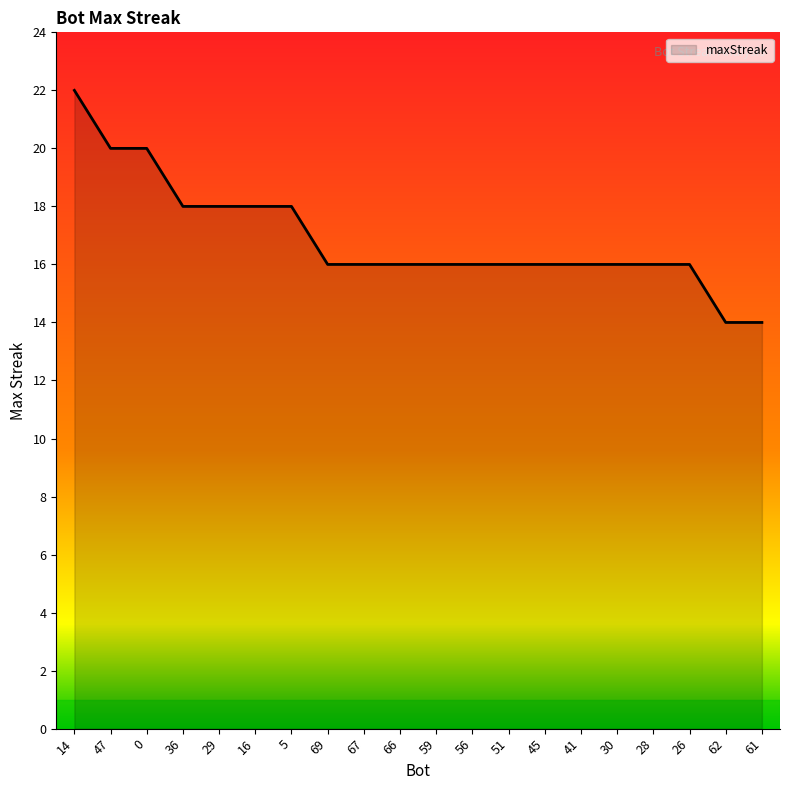

At which label does the data first exceed 16?

14